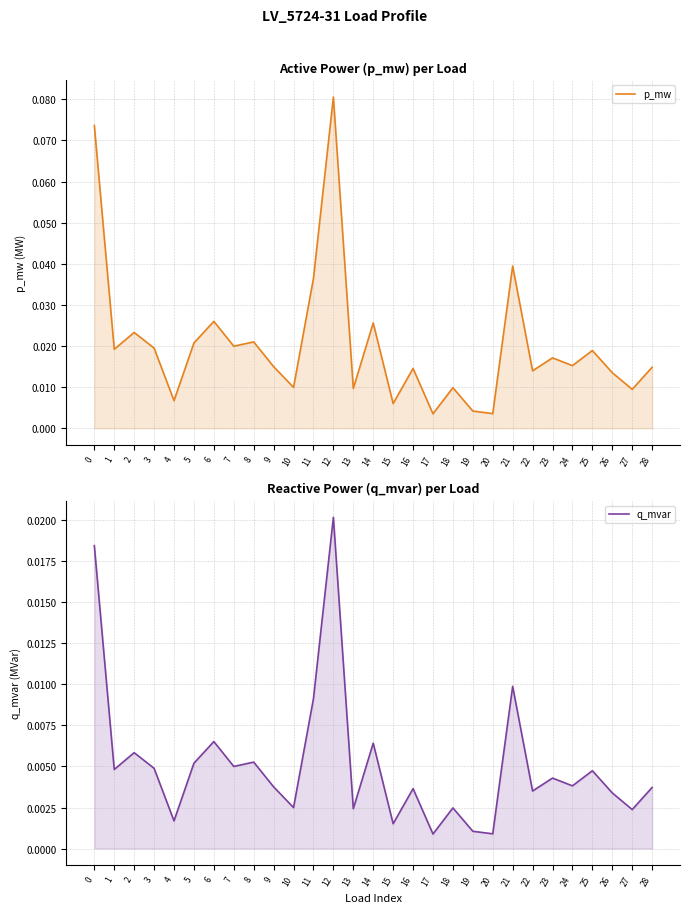

List the series in order of their overall mean, lowest first.

q_mvar, p_mw